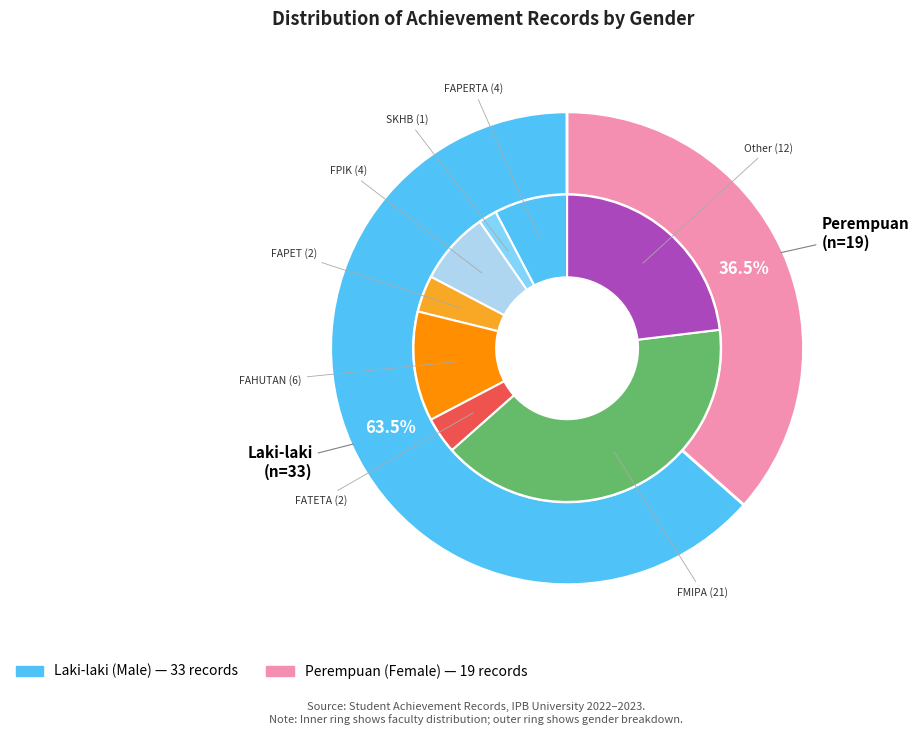

Approximately how many times larger is the value at Perempuan compared to Laki-laki?

0.6